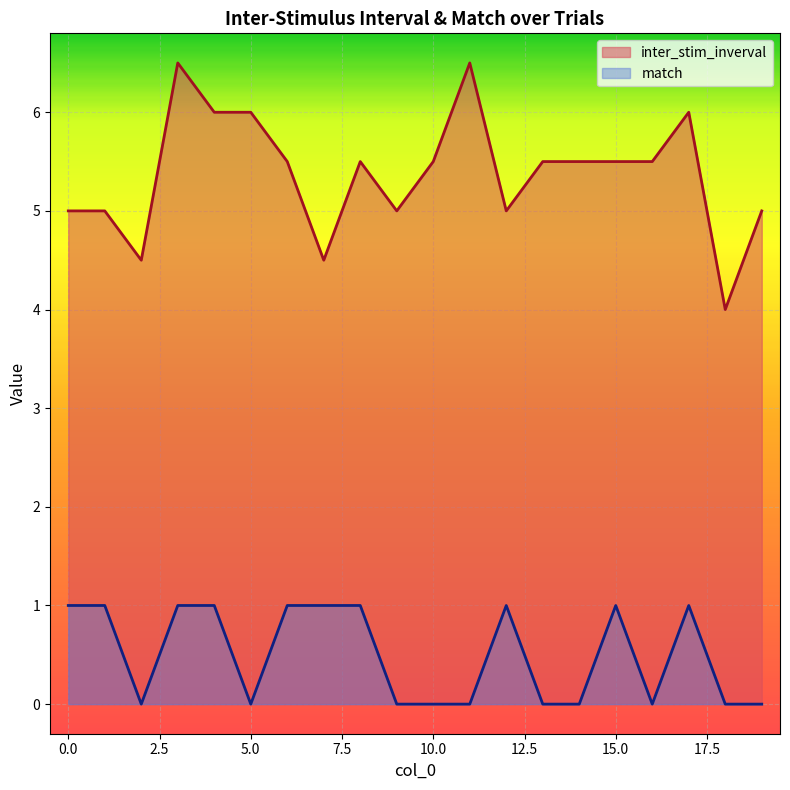

How many inter_stim_inverval values are between 5 and 6?

15